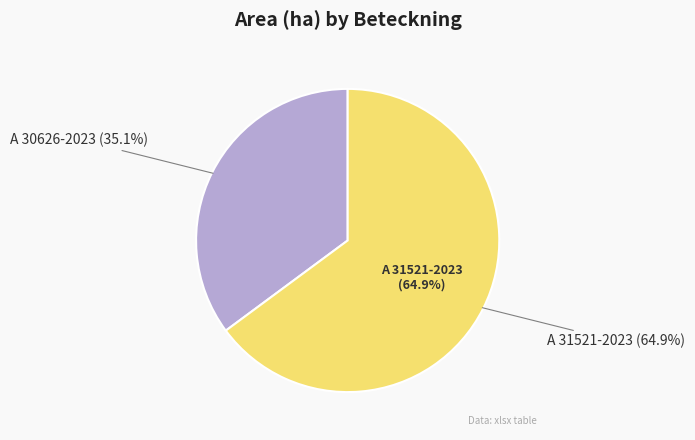

How many slices are in this pie chart?

2